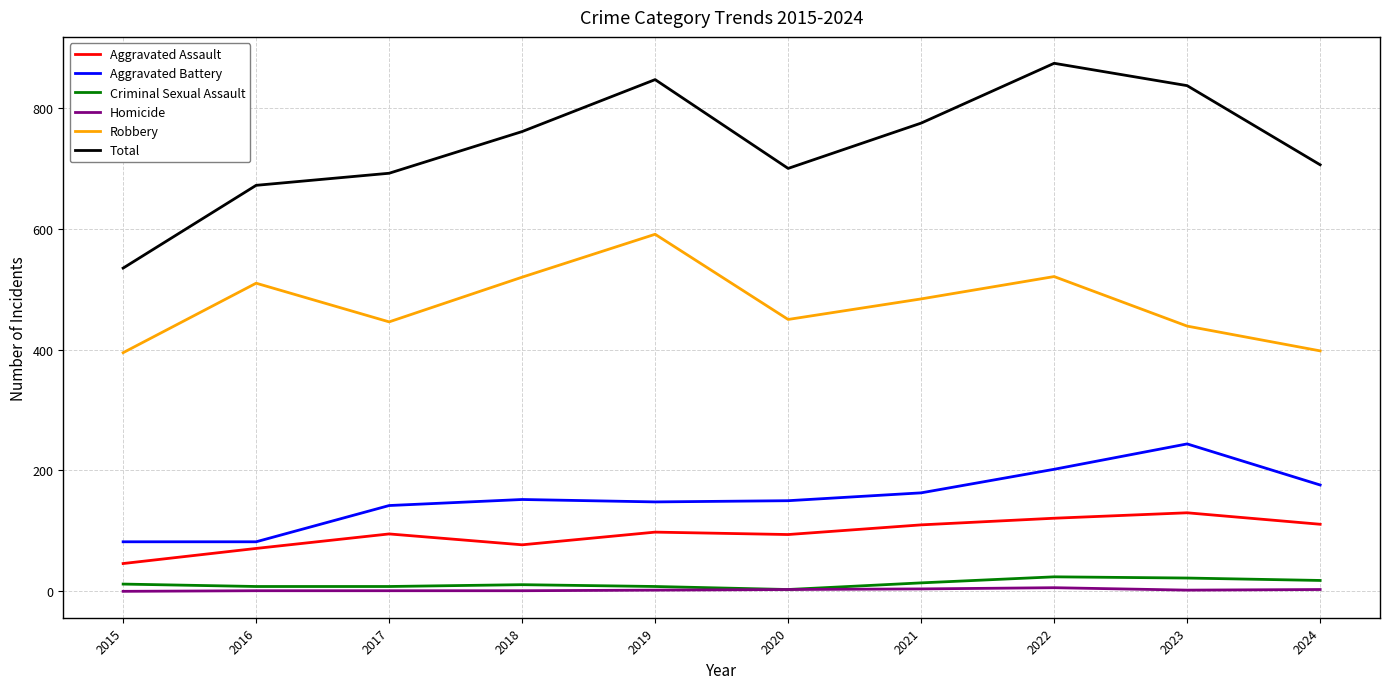

At which label does Total reach its peak?

2022